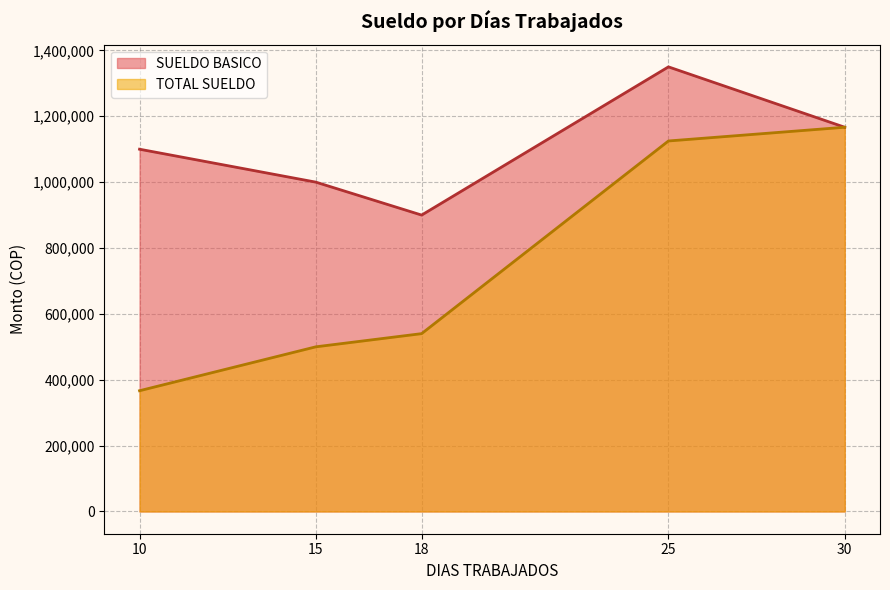

At how many categories does at least one series exceed 925819?

4